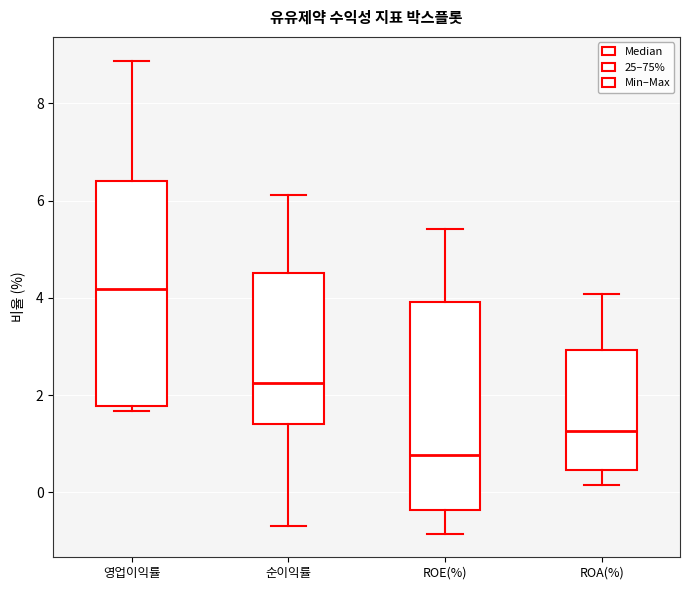

Where does the upper whisker of the box for ROE(%) end on the y-axis? The values are not printed on the chart, so give them approximately, as read against the axis.

5.4